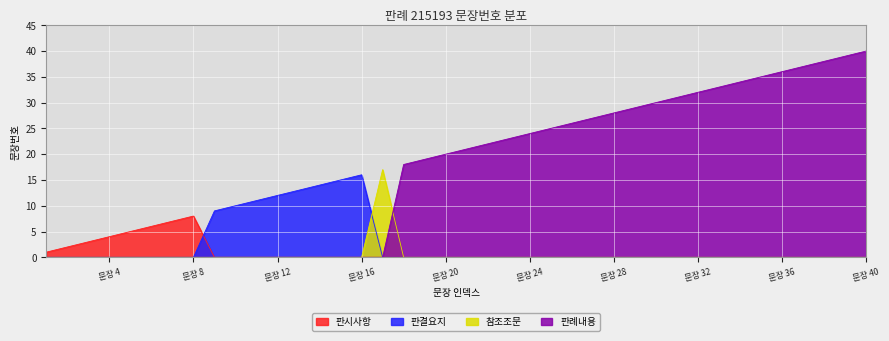

List the labels in order of 판시사항 value, largest first.

8, 7, 6, 5, 4, 3, 2, 1